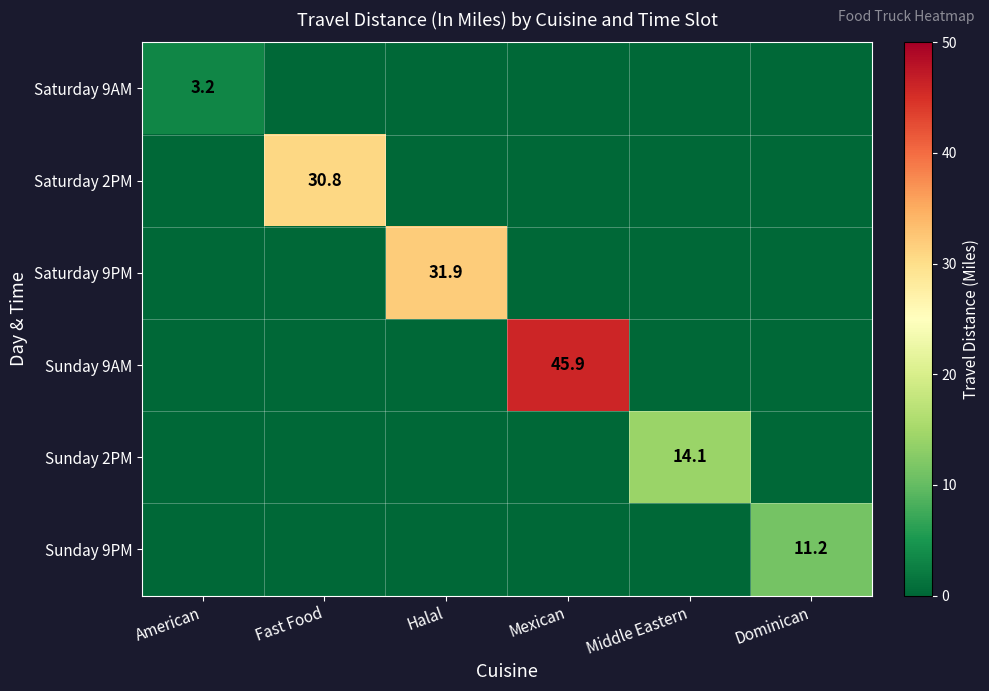

The value of Sunday 2PM at Middle Eastern is 3.3. True or false?

False